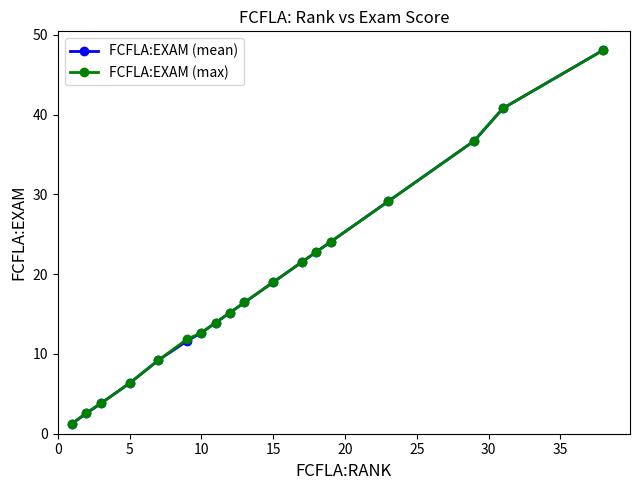

What is the lowest value of the FCFLA:EXAM (max) series?

1.3